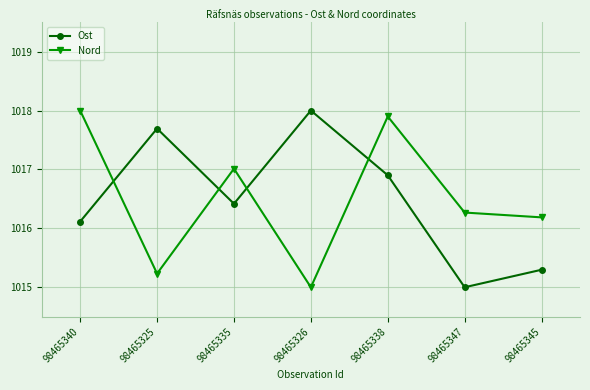

What is the maximum value for Nord?

1018.0